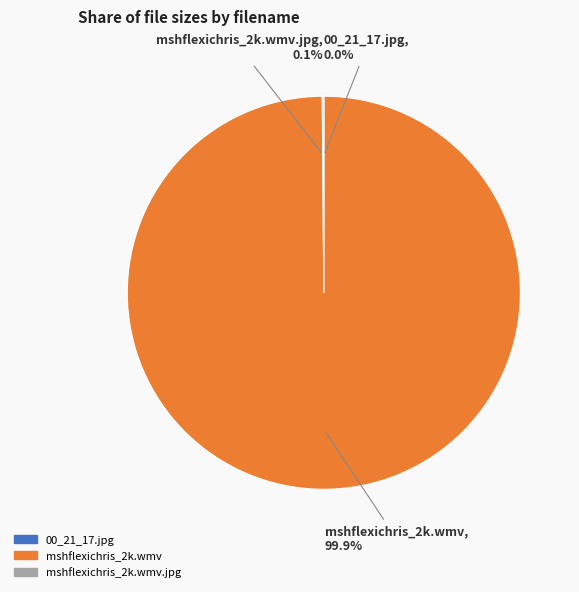

Is there a majority slice in this chart?

Yes